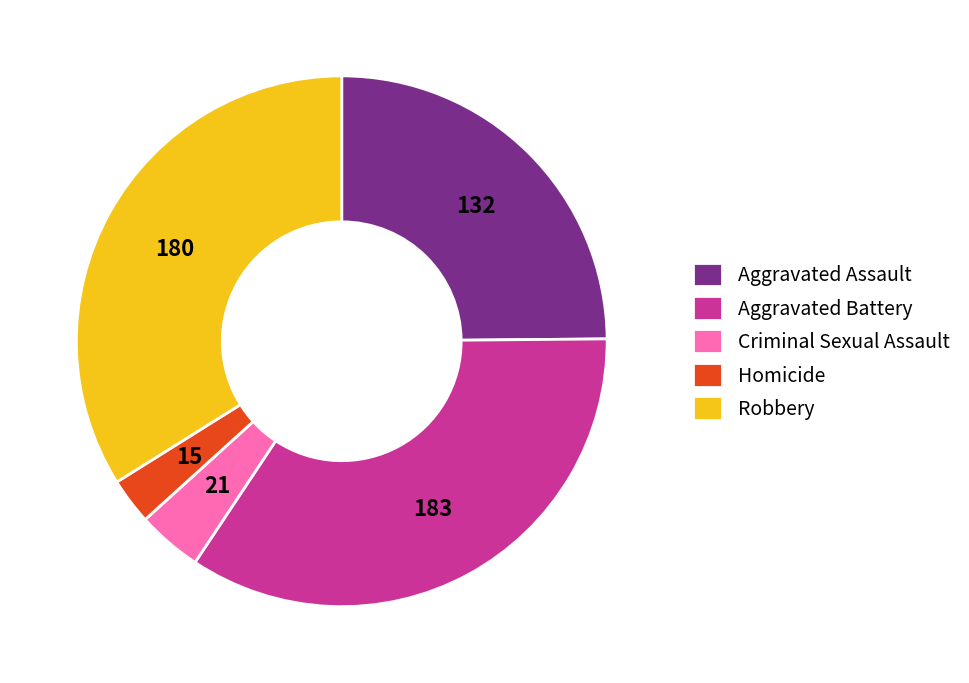

True or false: Criminal Sexual Assault accounts for 15% of the total.

False